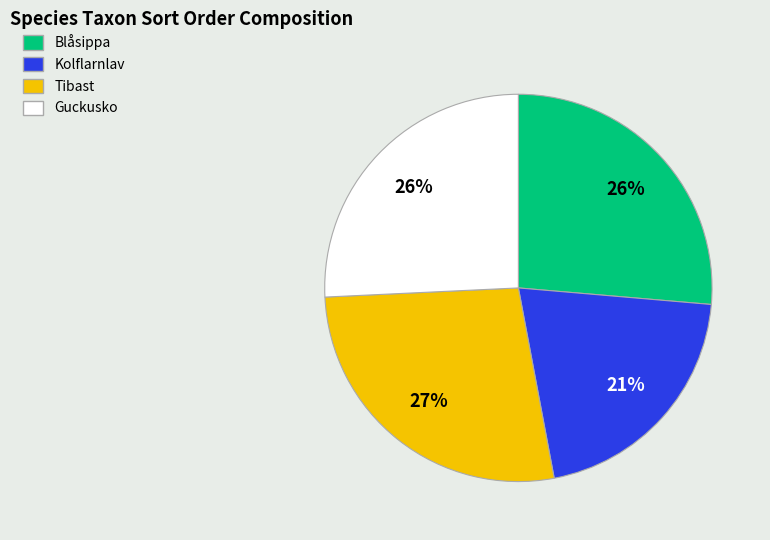

Is it true that Kolflarnlav is 21% of the pie?

True